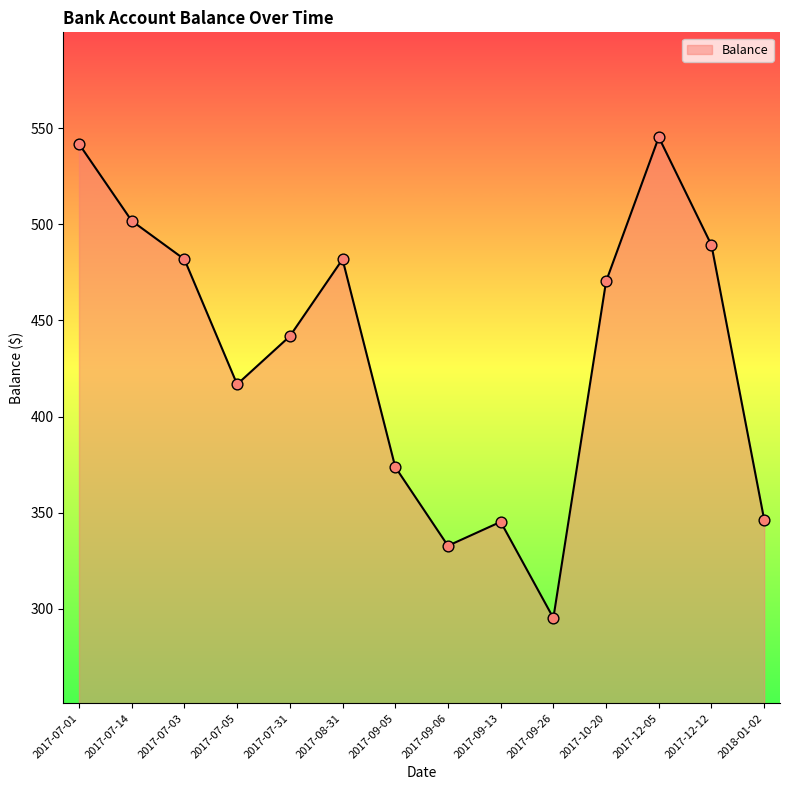

Approximately how many times larger is the value at 2017-10-20 compared to 2017-12-05?

0.9